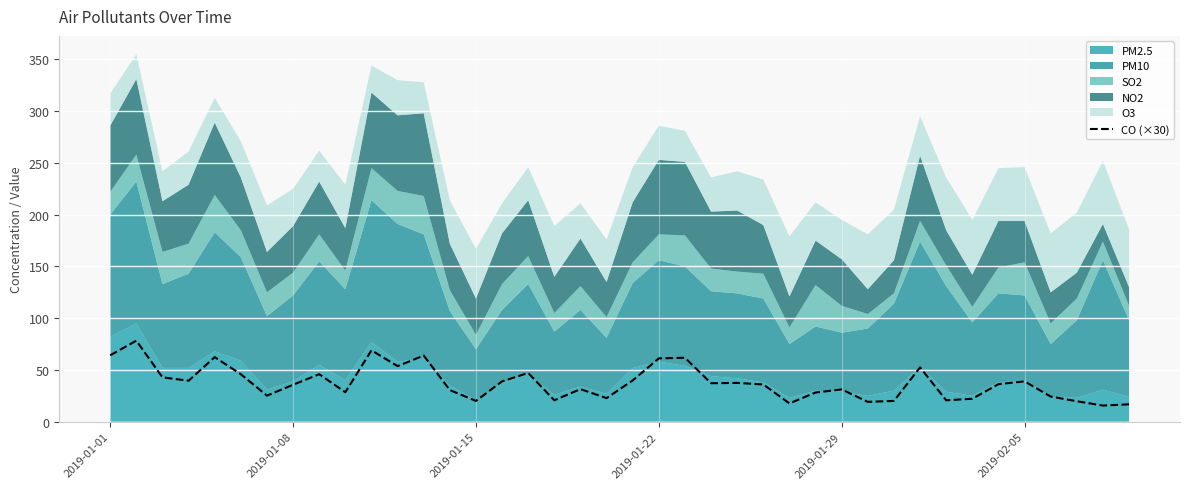

At which label does the data first exceed 36?

2019-01-01